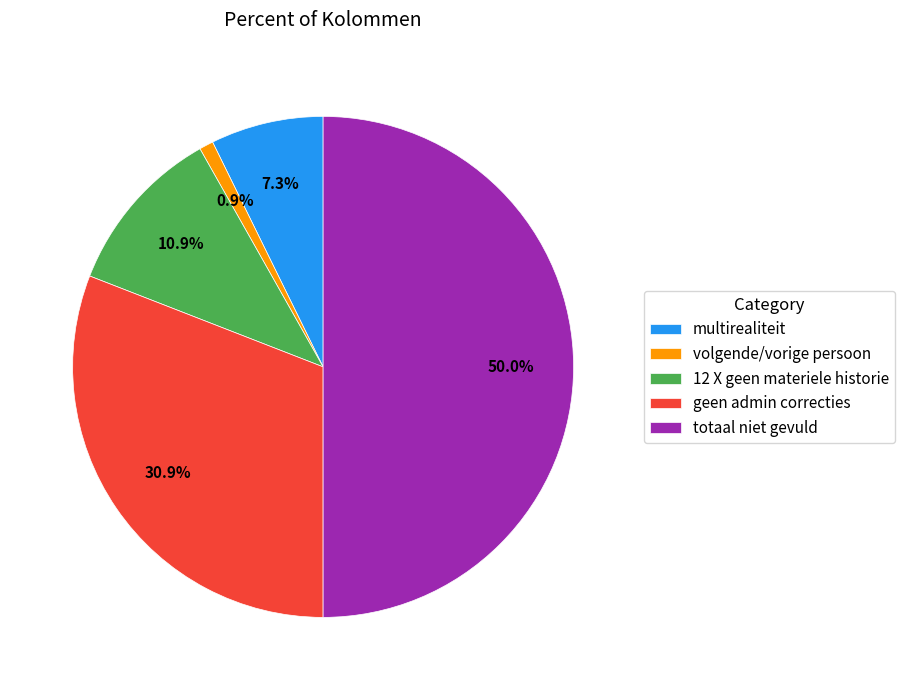

What percentage is the multirealiteit slice, to the nearest percent?

7%